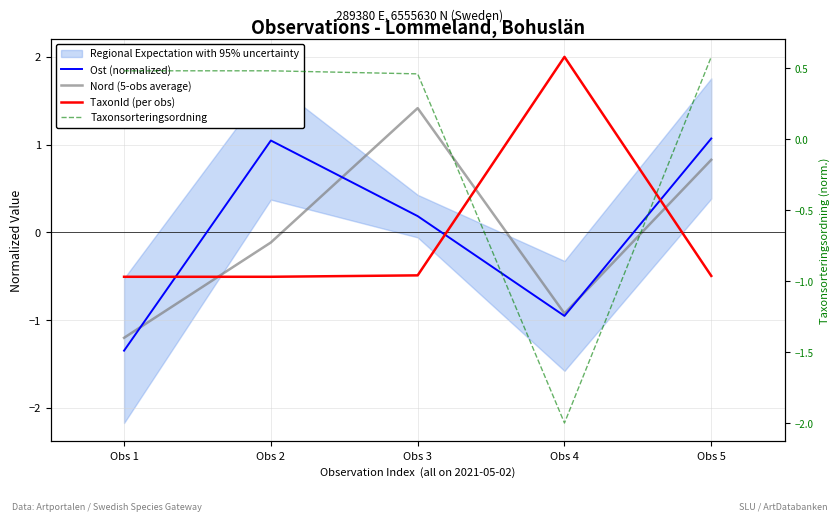

Which series has the largest total across all categories?

Nord (5-obs average)